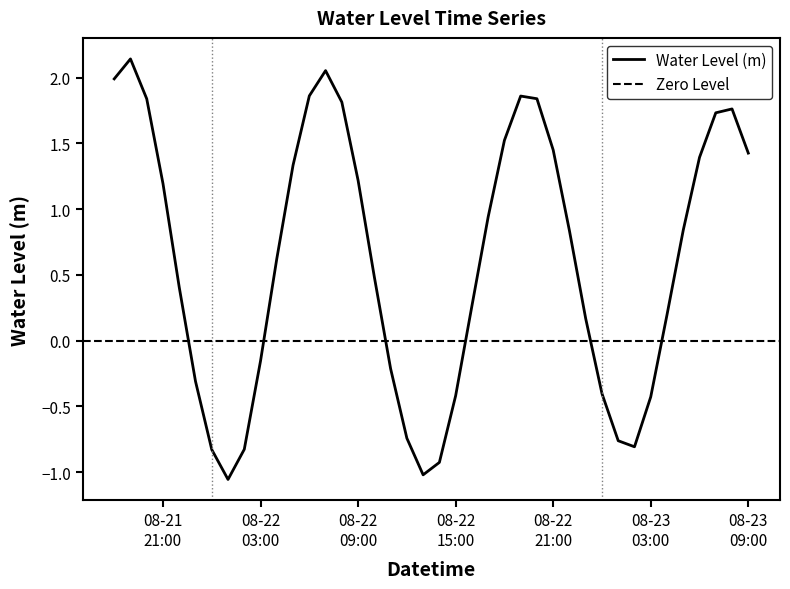

What is the smallest value displayed?

-1.1